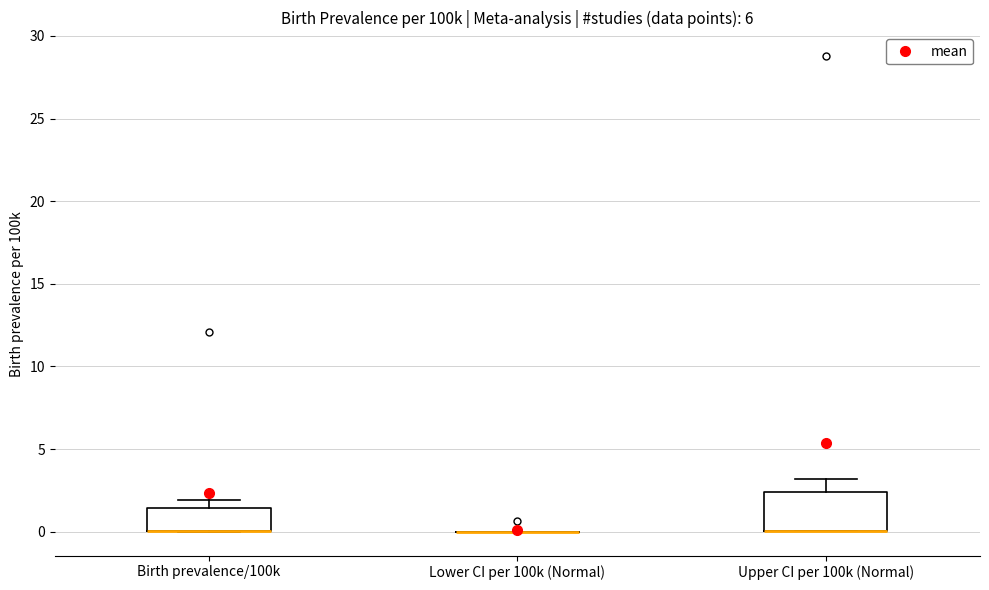

Which box is the tallest, from its lower edge to its upper edge?

Upper CI per 100k (Normal)